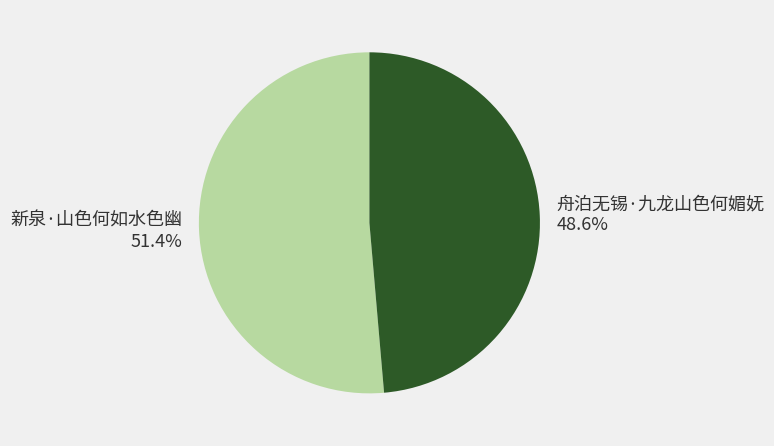

What is the smallest slice in the pie chart?

舟泊无锡·九龙山色何媚妩